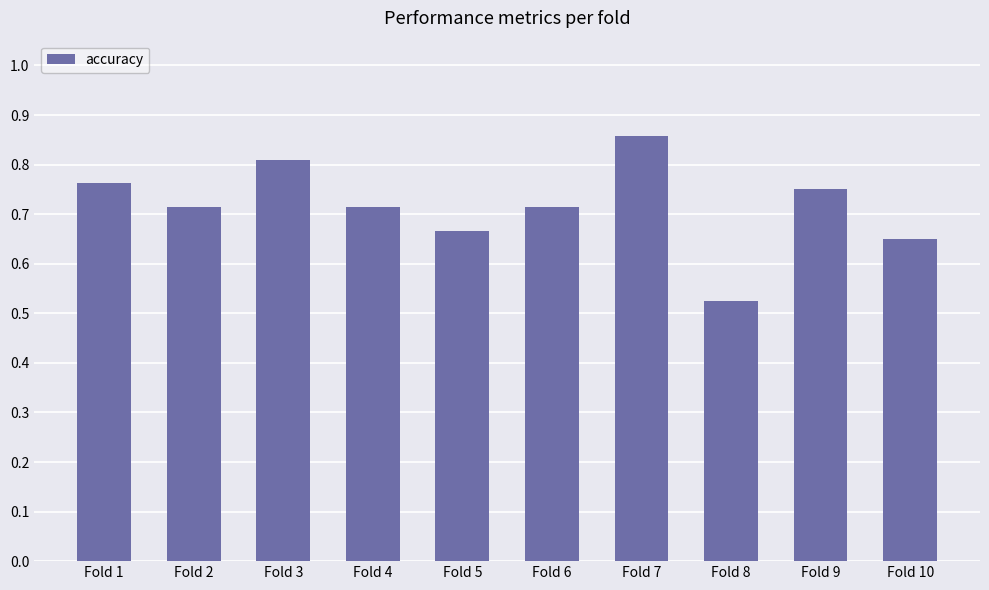

Which category has the highest value across all series?

Fold 7